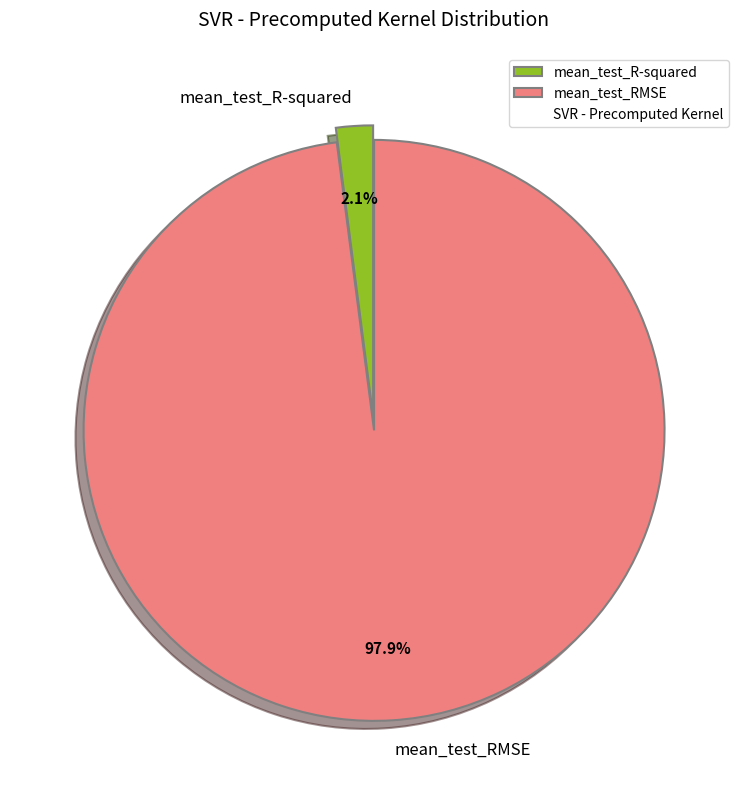

What percentage is the mean_test_R-squared slice, to the nearest percent?

2%